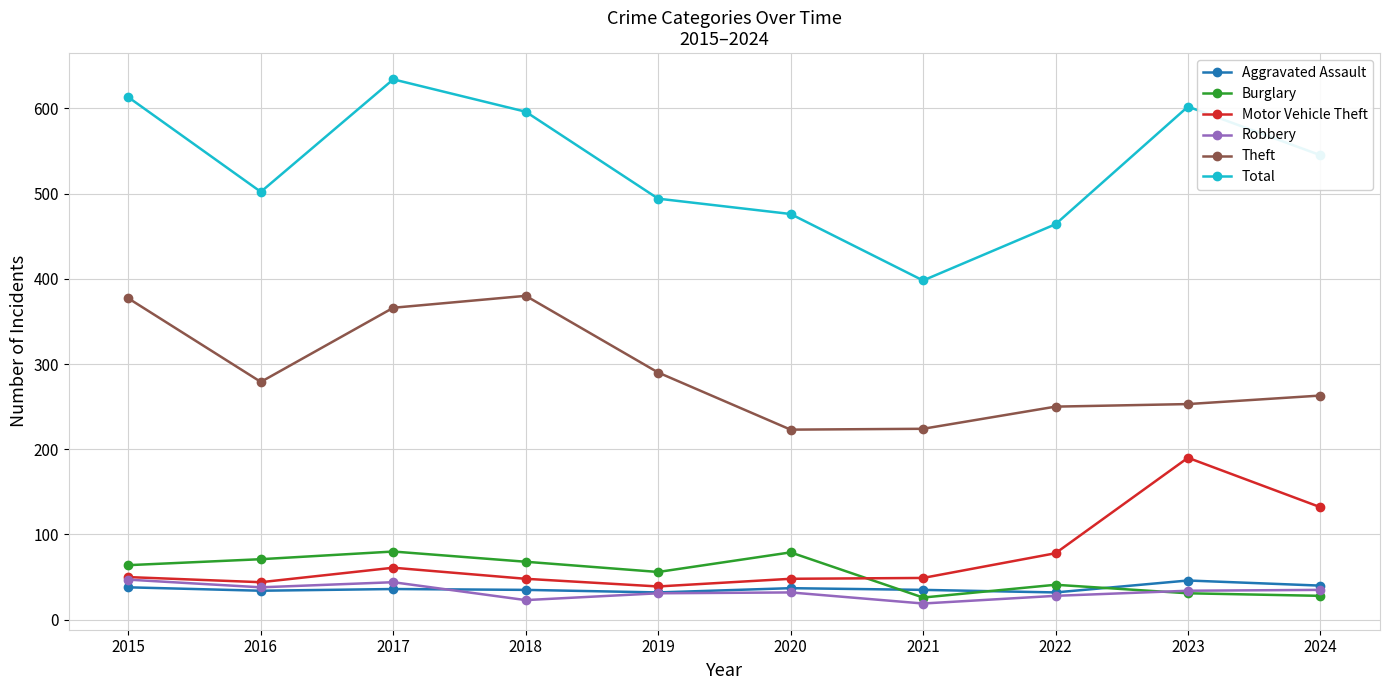

Where is the first local minimum for Theft?

2016